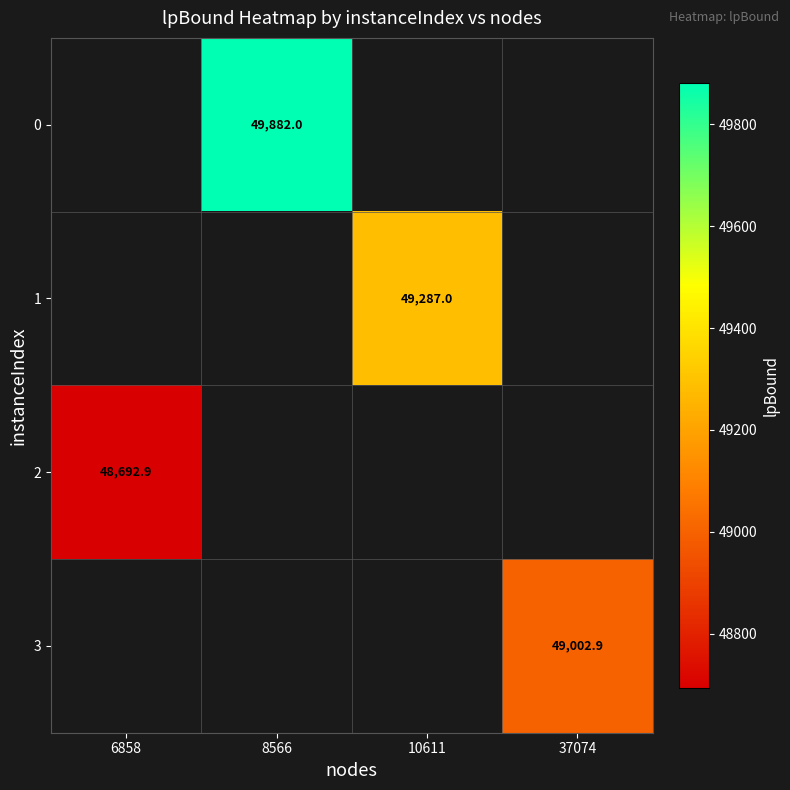

Is the value of 1 at 6858 greater than the value of 2 at 37074?

No